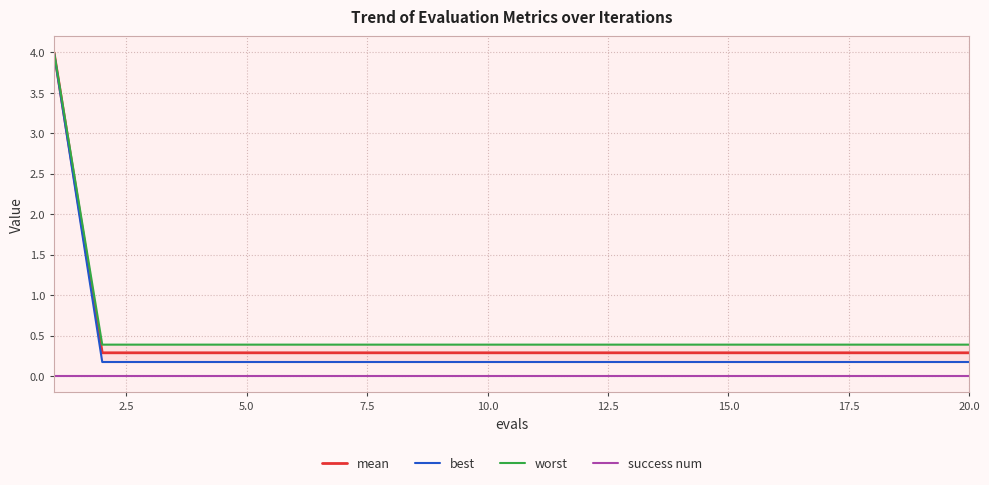

Does the chart have visible grid lines?

Yes